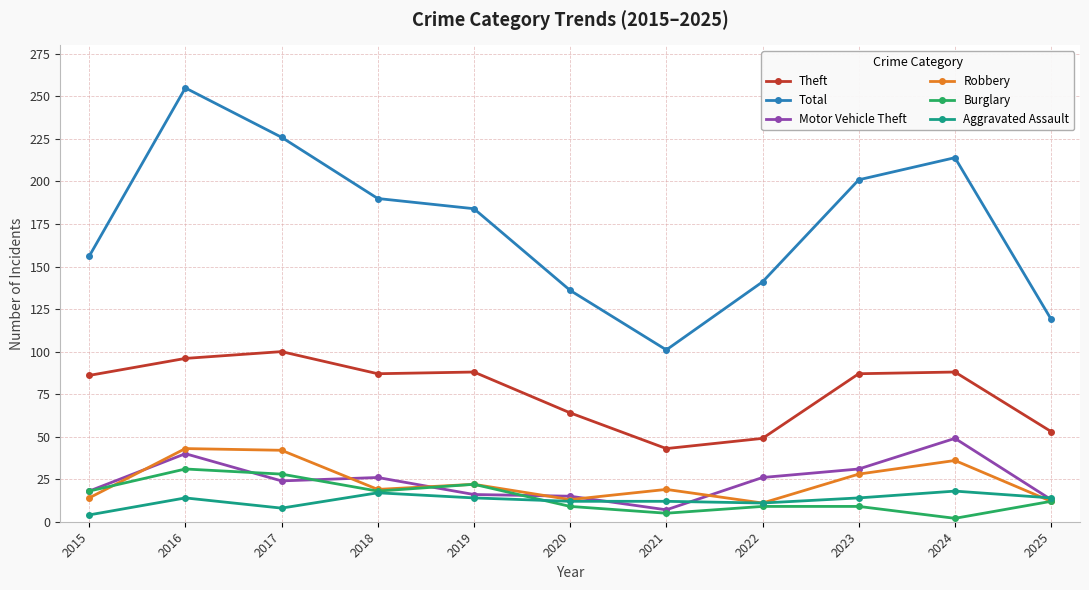

What is the minimum value for Motor Vehicle Theft?

7